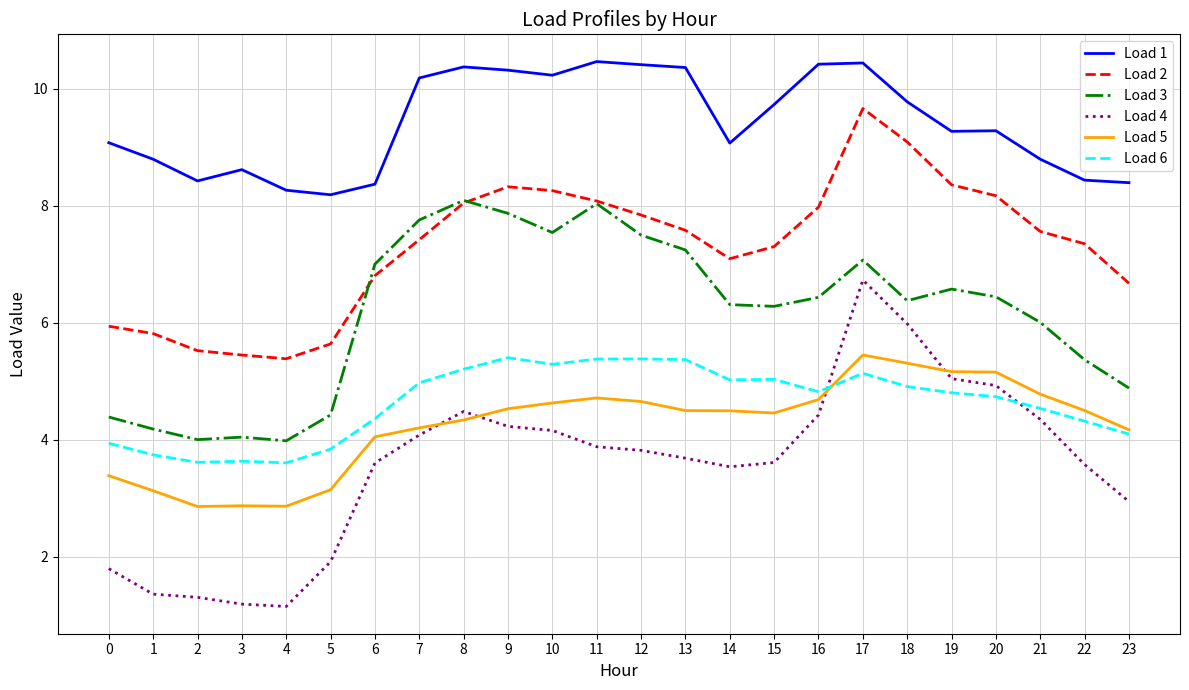

At which category is the sum across all series the highest?

17